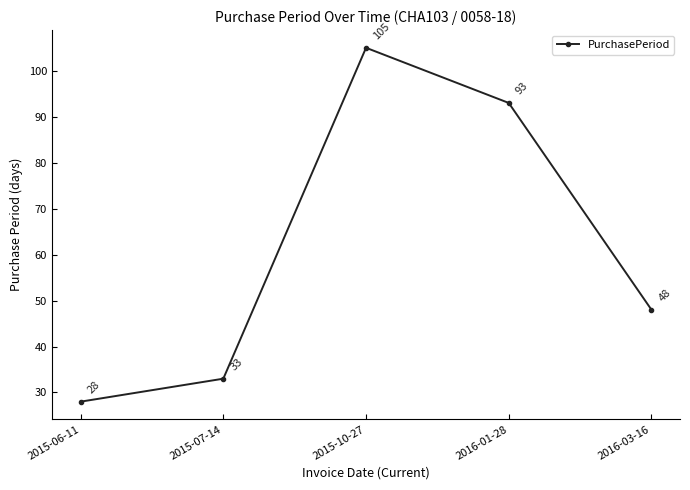

What is the difference between the values at 2015-06-11 and 2016-03-16?

20